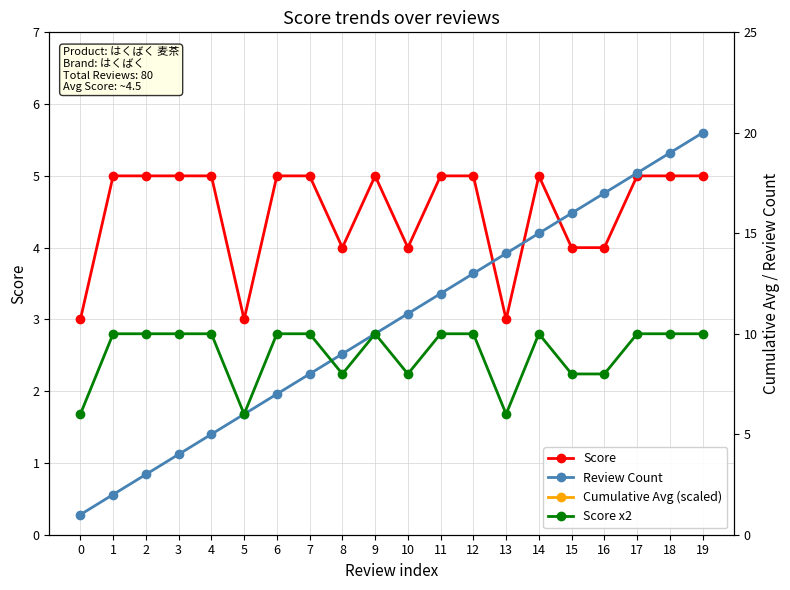

Is it true that Score equals 5 at 7?

True